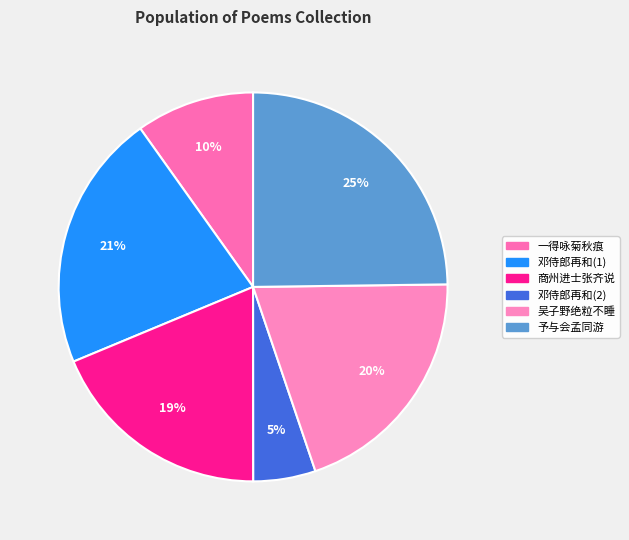

Is there any slice that represents more than half of the pie?

No